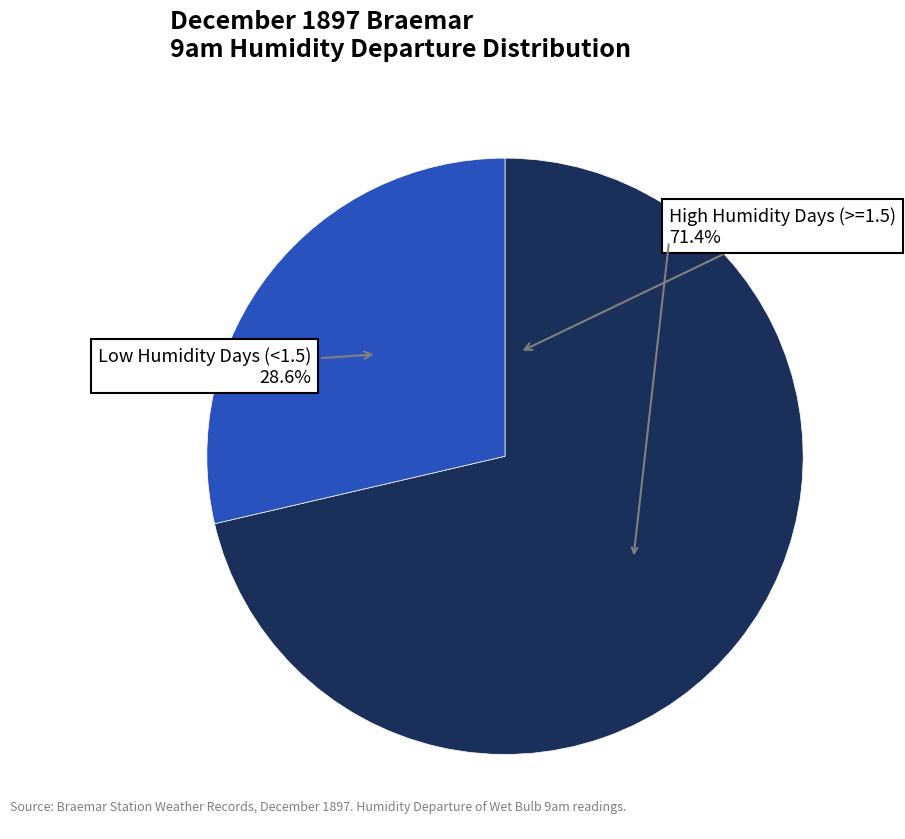

How many segments does this pie chart have?

2